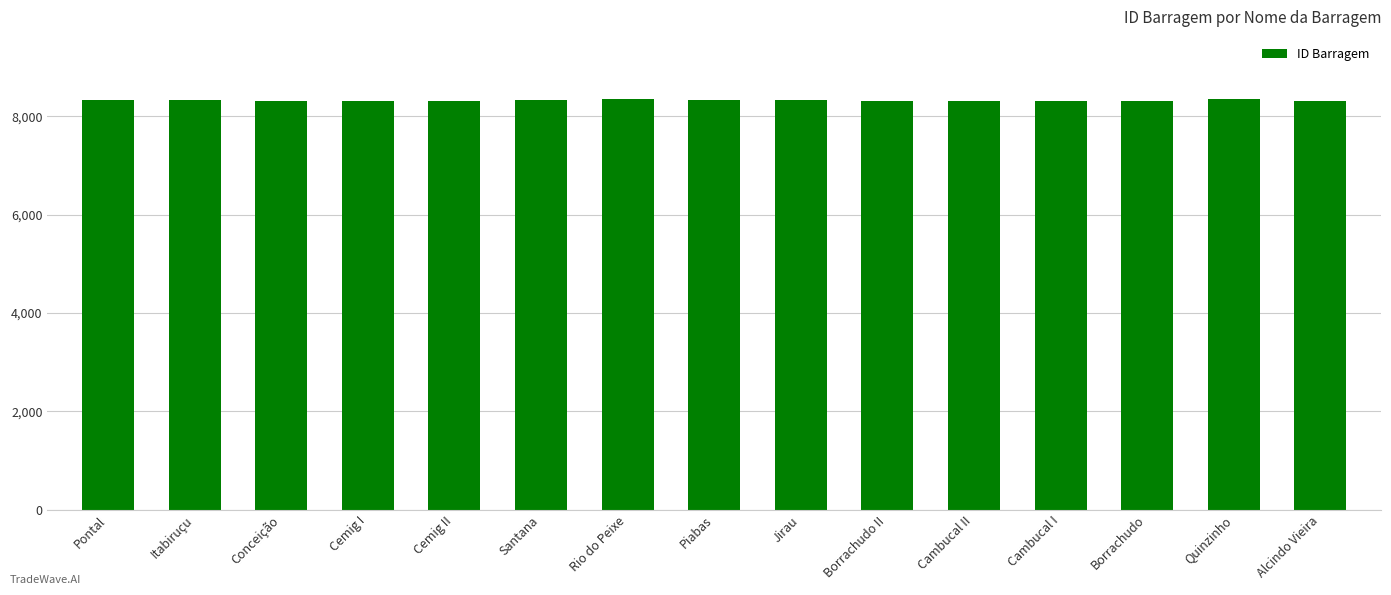

What is the smallest value displayed?

8311